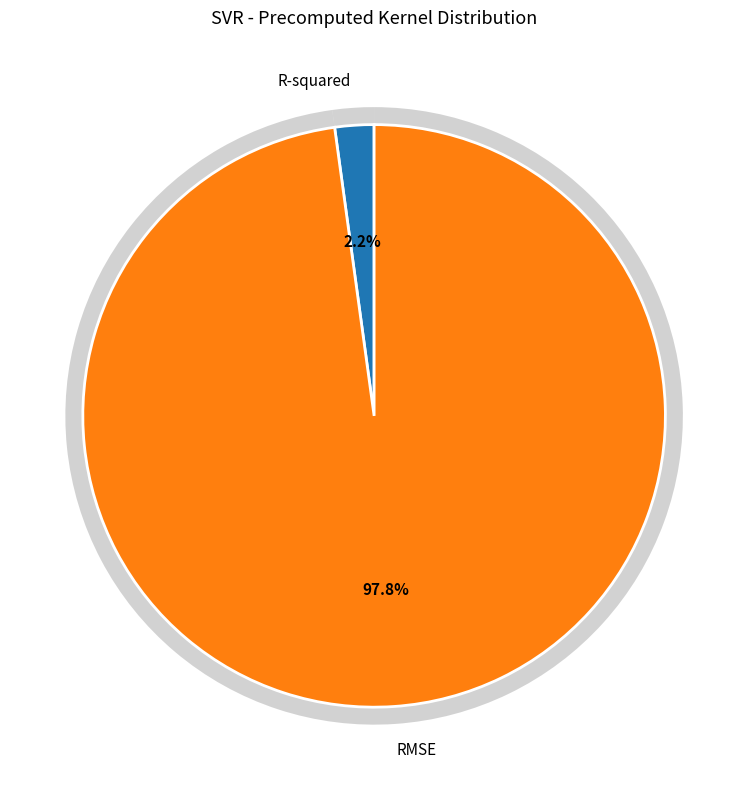

How many segments does this pie chart have?

2